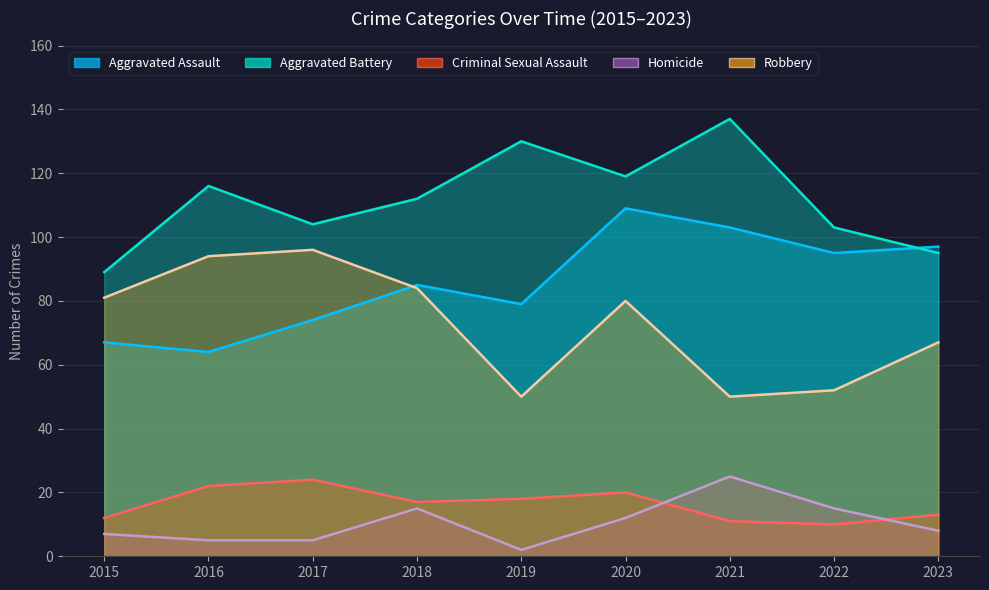

What are all the series names shown in the legend?

Aggravated Assault, Aggravated Battery, Criminal Sexual Assault, Homicide, Robbery